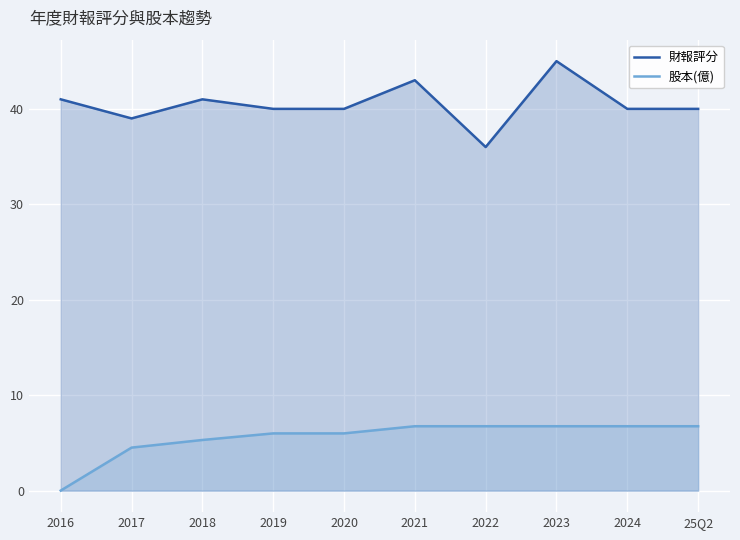

Reading left to right, extract all data points from this chart.

財報評分: 41.0	39.0	41.0	40.0	40.0	43.0	36.0	45.0	40.0	40.0
股本(億): 0.0	4.5	5.3	6.0	6.0	6.8	6.8	6.8	6.8	6.8